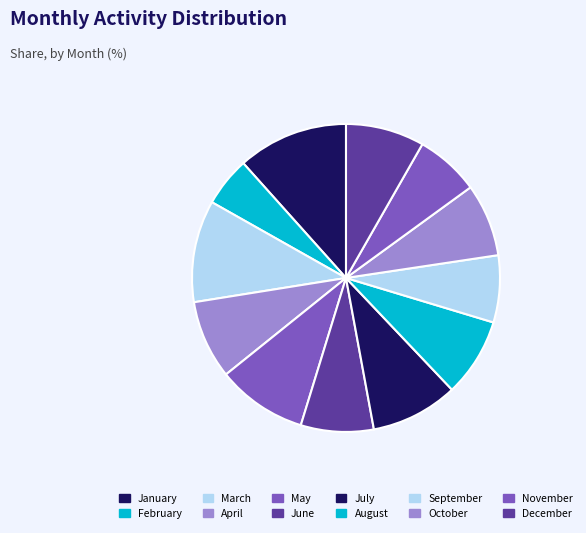

How many slices are in this pie chart?

12